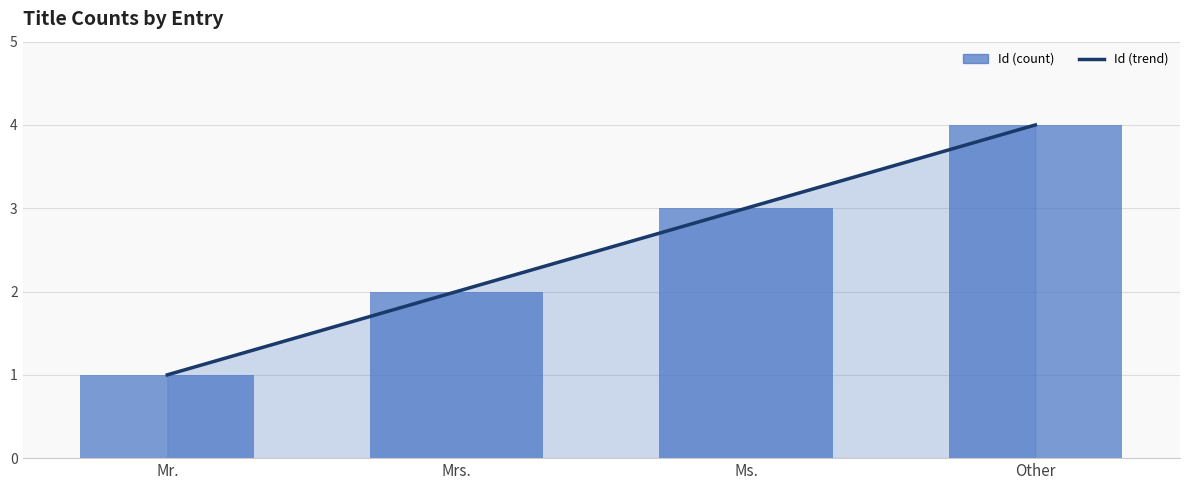

Reading left to right, transcribe all the data shown in this chart.

Id (trend): Mr.=1	Mrs.=2	Ms.=3	Other=4
Id (count): Mr.=1	Mrs.=2	Ms.=3	Other=4